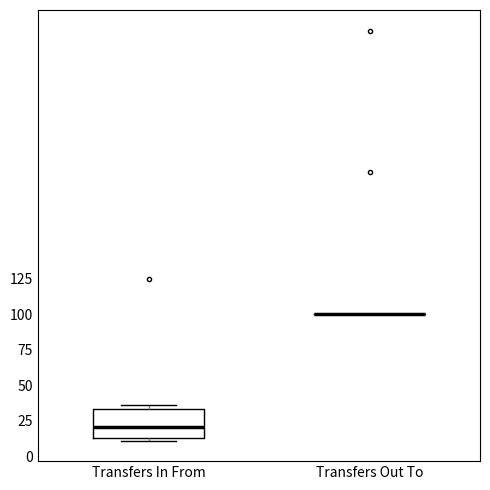

Where does the median line of the box for Transfers In From sit on the y-axis? The values are not printed on the chart, so give them approximately, as read against the axis.

20